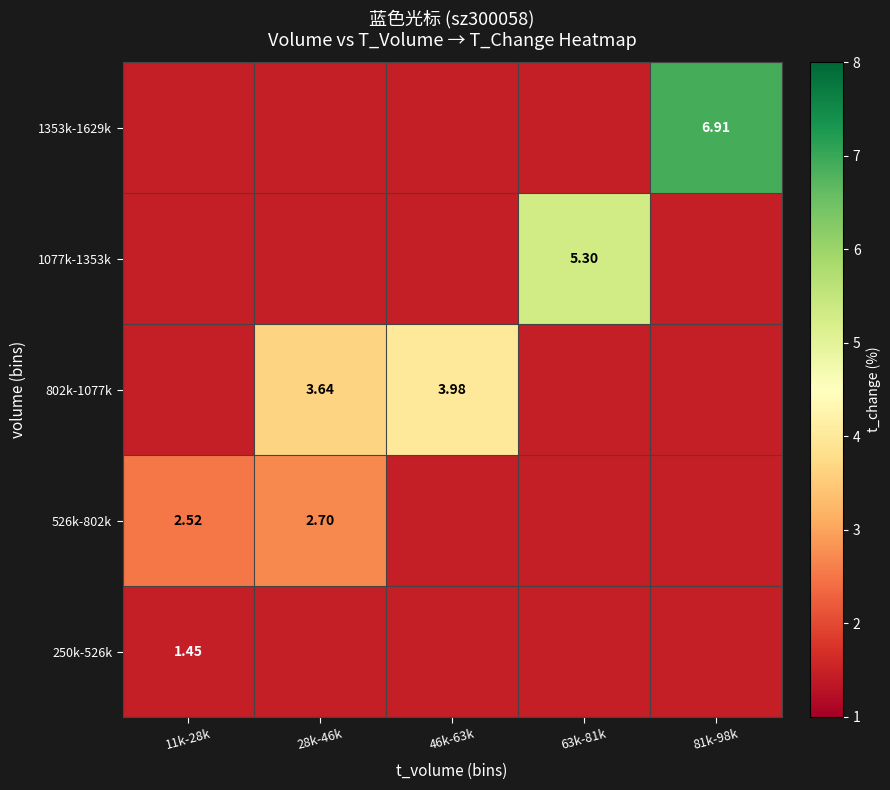

Between 46k-63k and 81k-98k, which series saw the biggest shift?

1353k-1629k